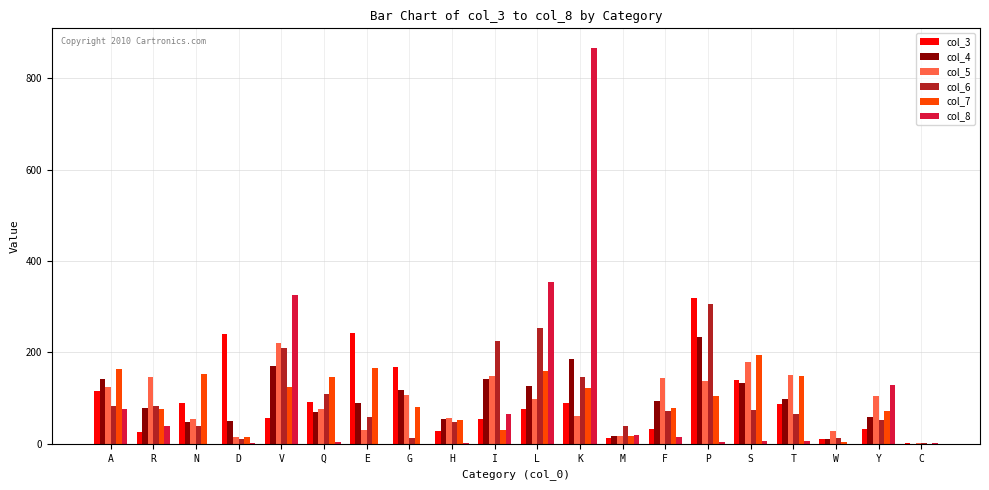

What is the sum of all col_5 values?

1904.9